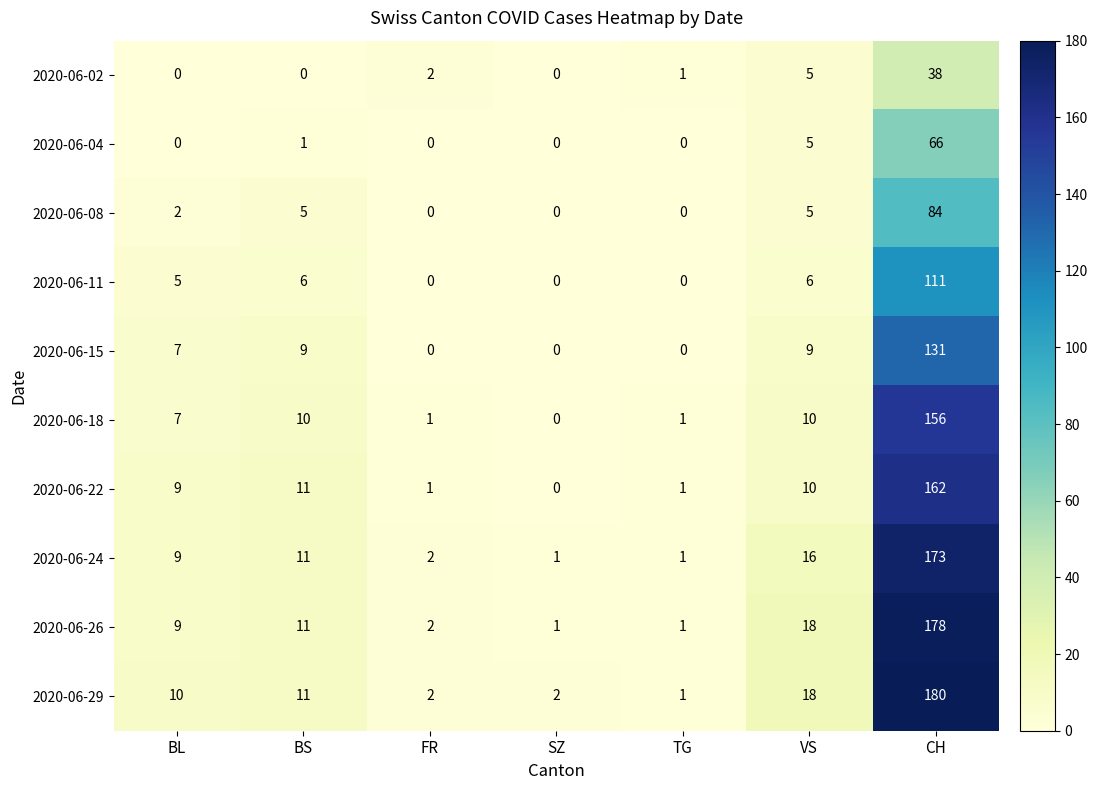

Which category has the highest value across all series?

CH